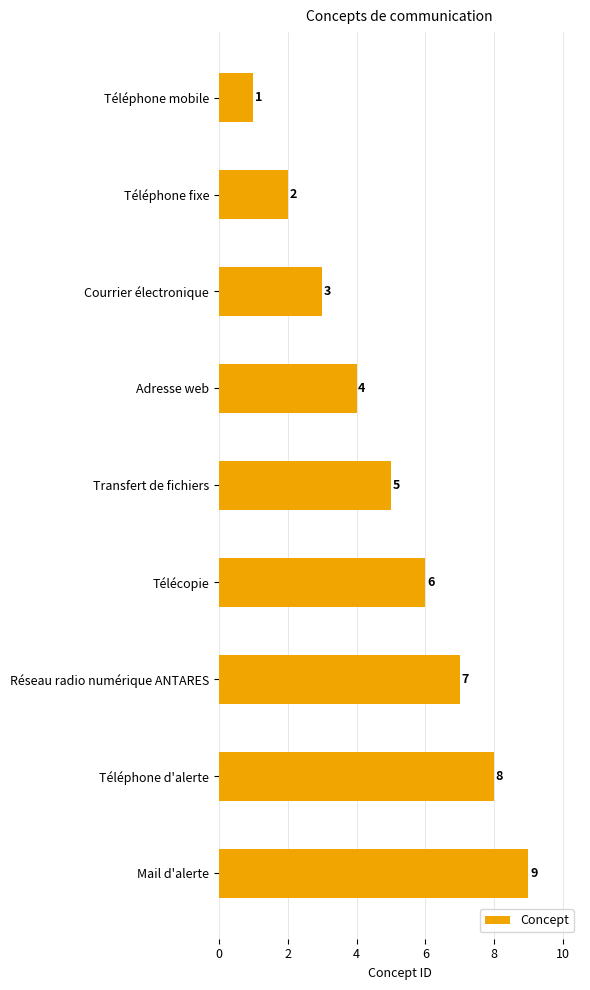

What is the average value?

5